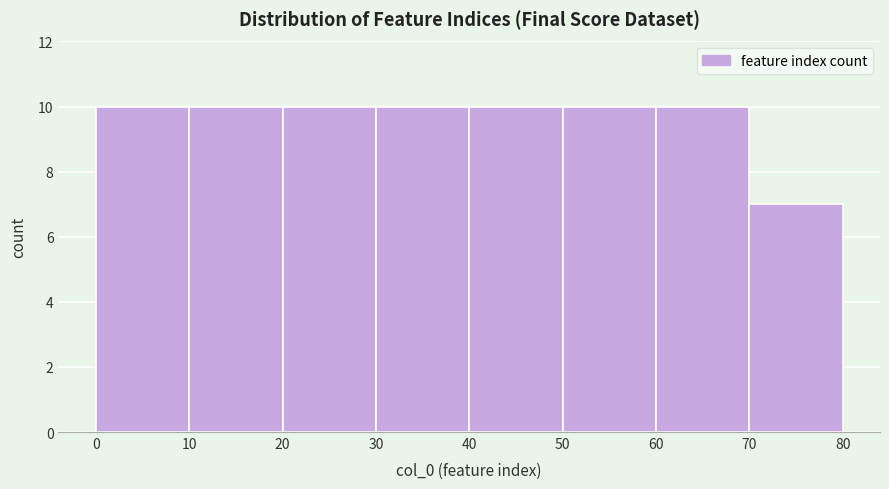

What is the height of the bar covering 60 to 70 on the x-axis? The values are not printed on the chart, so give them approximately, as read against the axis.

10